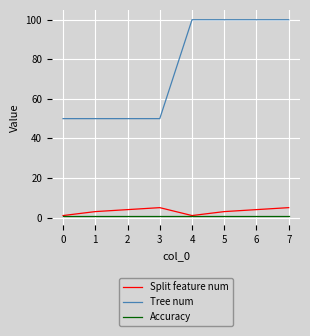

Between 2 and 4, which series saw the biggest shift?

Tree num